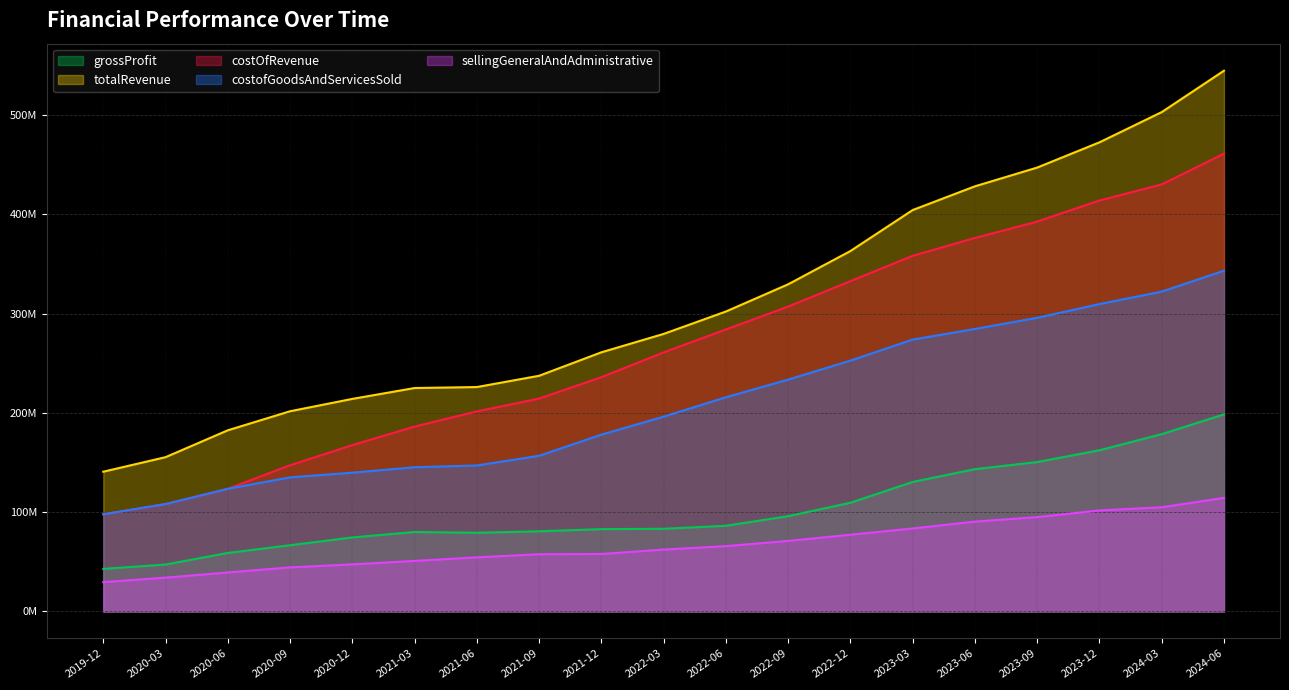

Is the value of costOfRevenue at 2020-12-31 greater than the value of sellingGeneralAndAdministrative at 2023-09-30?

Yes